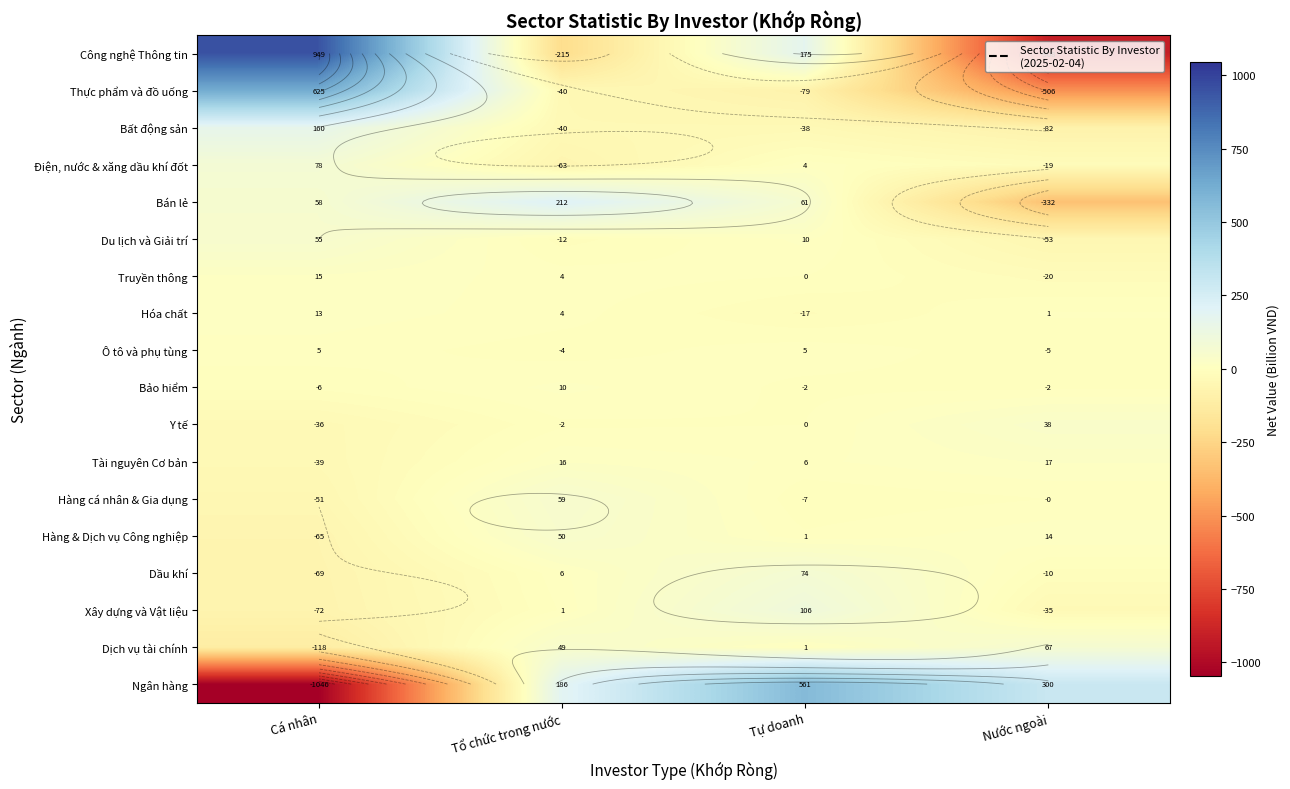

At which category is the sum across all series the highest?

Tự doanh